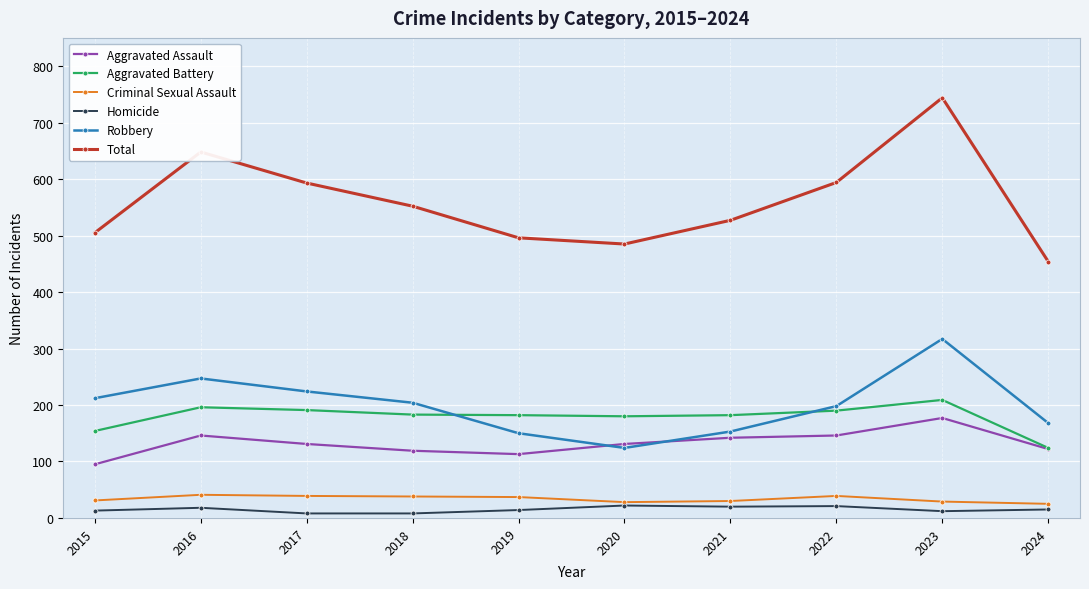

In Total, how many points are lower than both neighbors (excluding endpoints)?

1